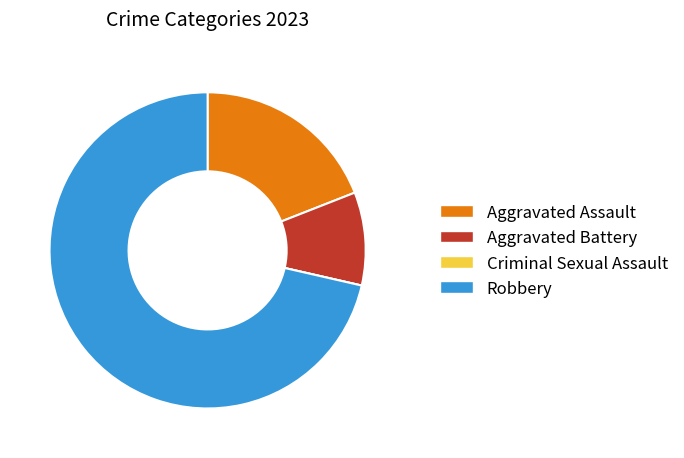

Does any single category account for the majority?

Yes